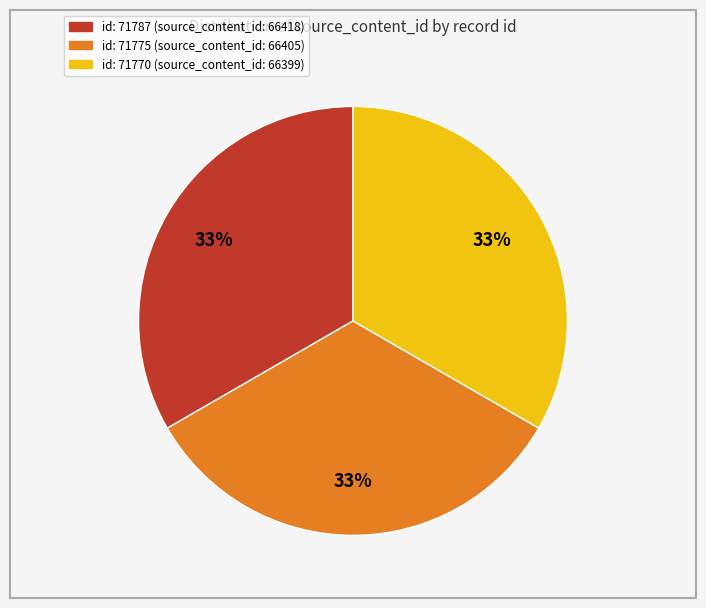

How many slices are in this pie chart?

3